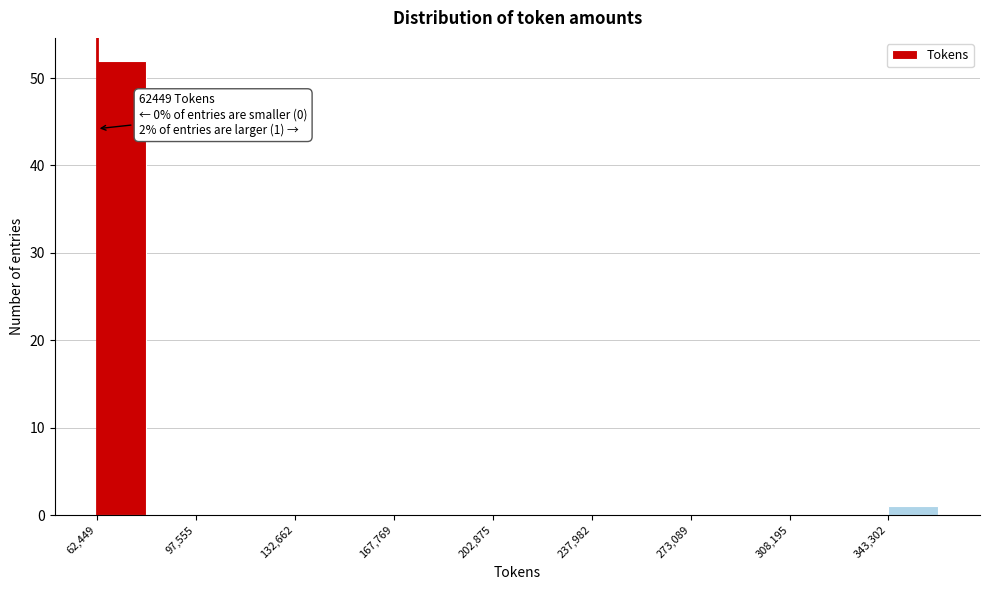

Read against the x-axis, roughly where is the centre of the tallest bar?

70000